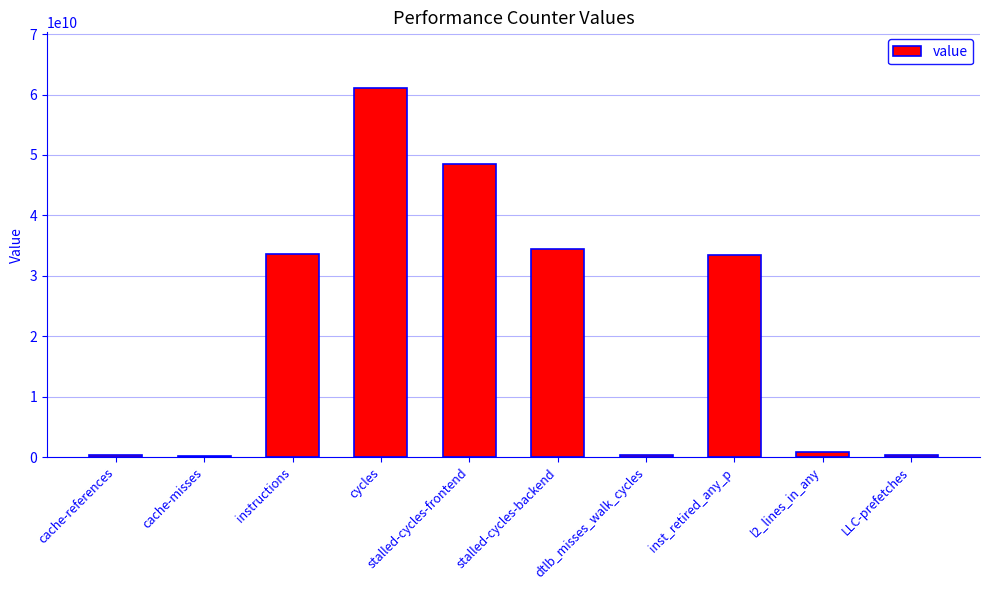

What is the greatest value displayed?

61121011506